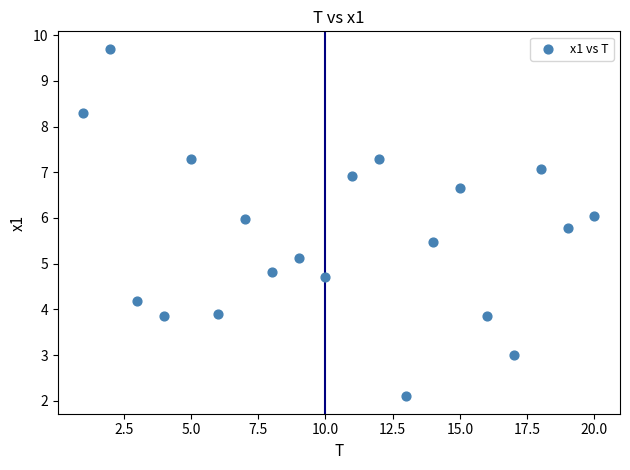

What is the range of Y values (max minus min)?

7.6